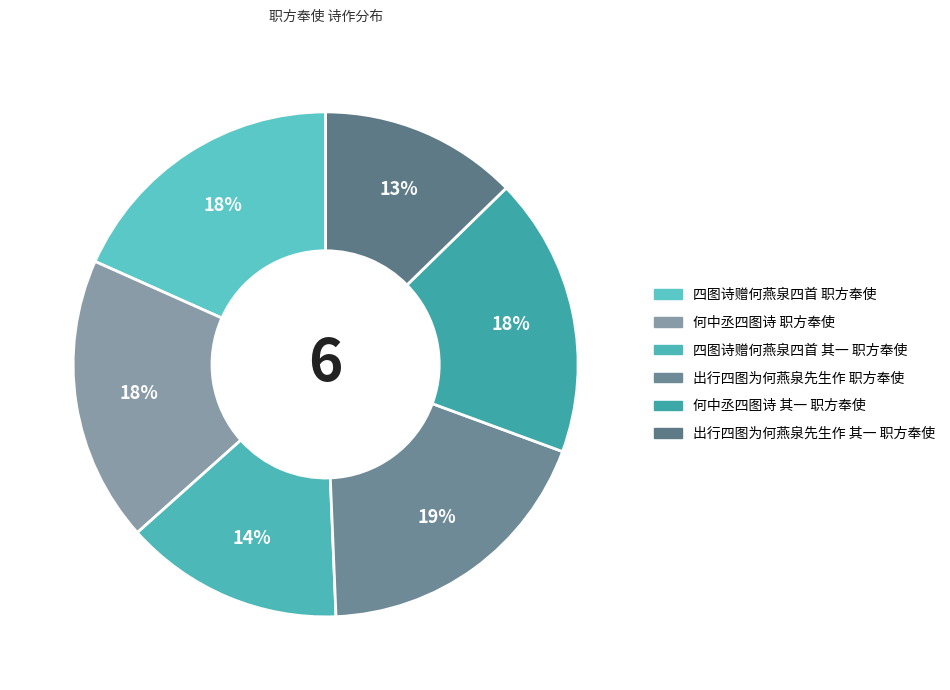

Do 出行四图为何燕泉先生作 其一 职方奉使 and 四图诗赠何燕泉四首 其一 职方奉使 together represent more than half of the pie?

No